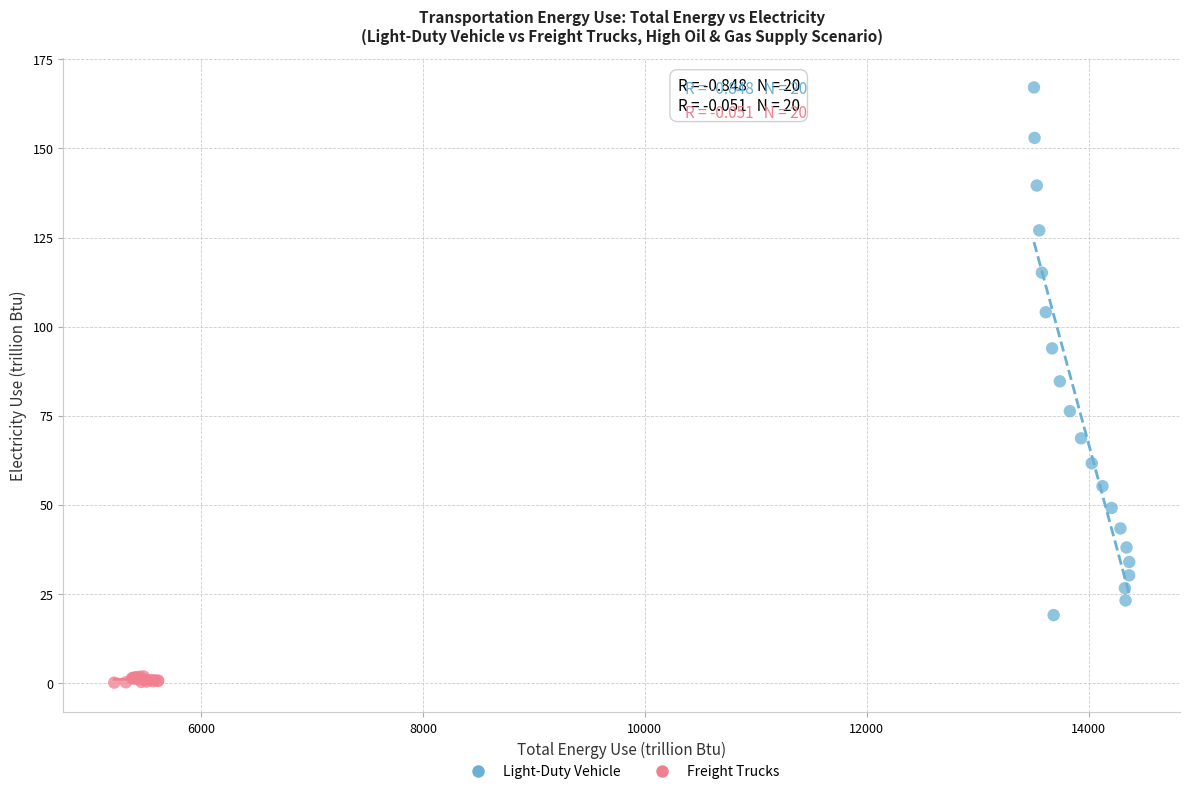

Which series contains the highest Y value?

Light-Duty Vehicle